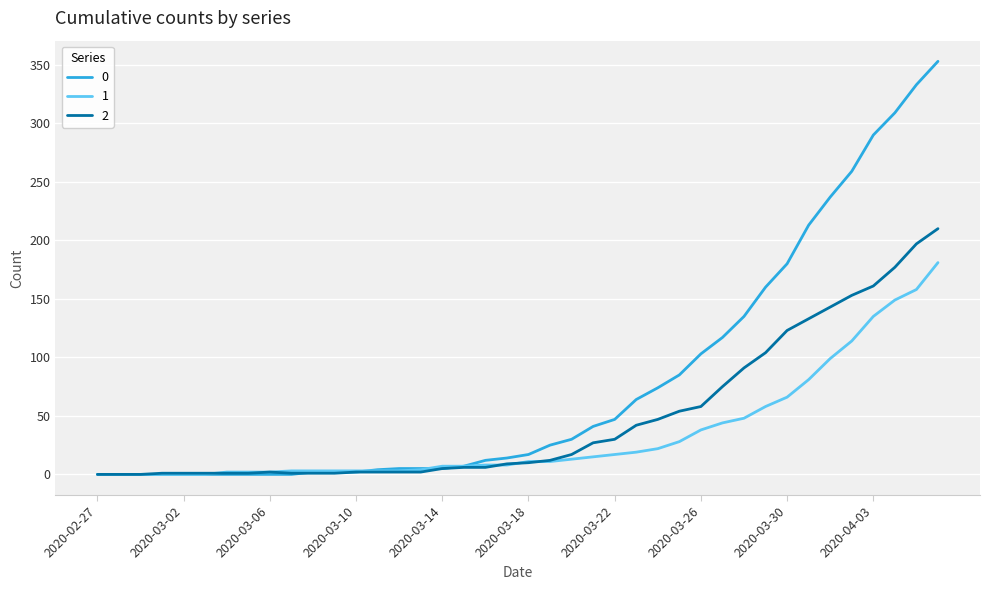

Rank the series by their average value, from lowest to highest.

1, 2, 0